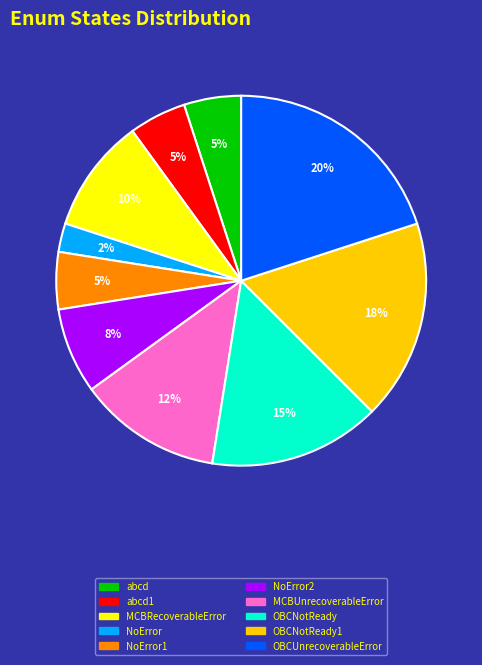

Between OBCNotReady1 and NoError, which is larger?

OBCNotReady1